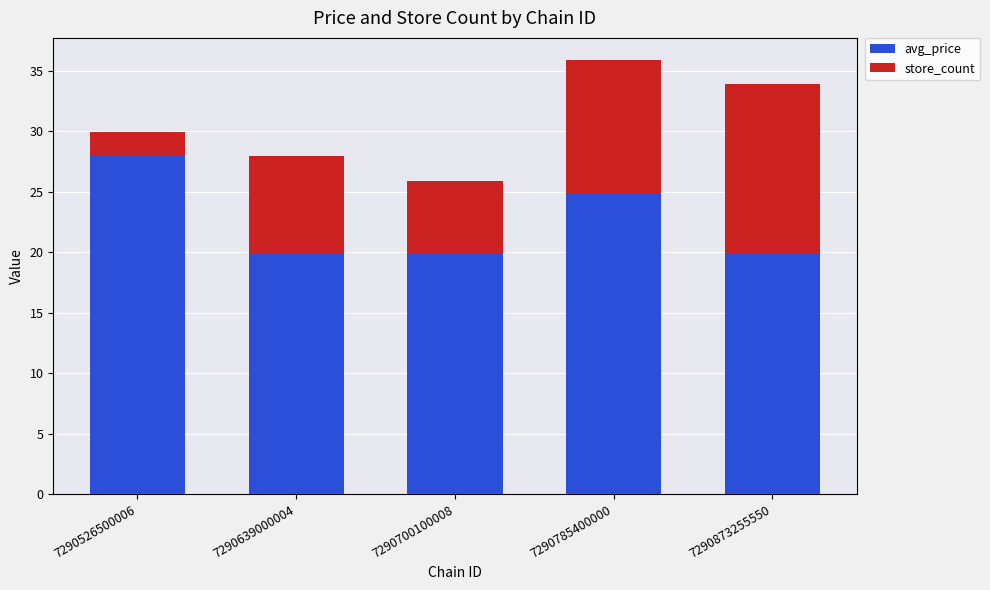

The value of avg_price at 7290700100008 is 19.9. True or false?

True